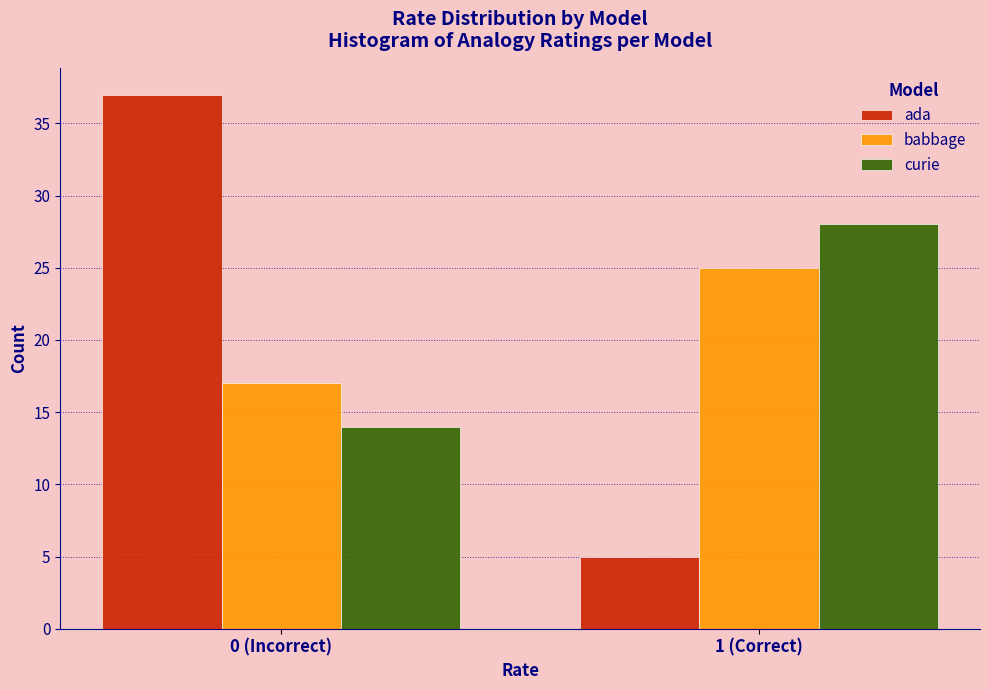

Reading left to right, what are all the values shown in this chart?

ada: 37	5
babbage: 17	25
curie: 14	28